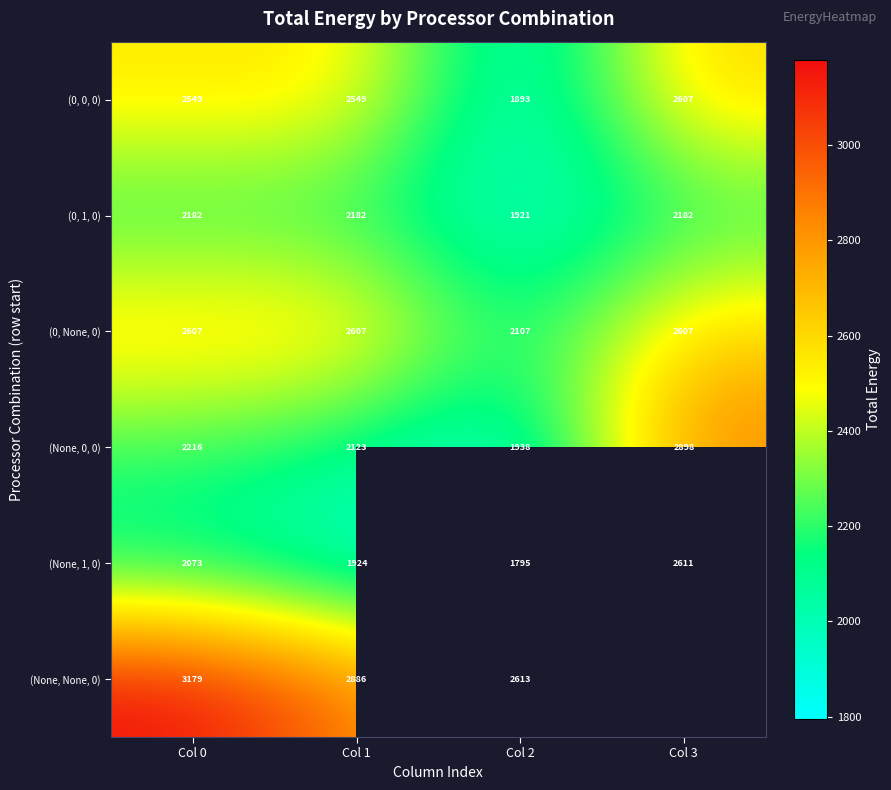

At which label is (0, 1, 0) closest to 2051?

Col 2